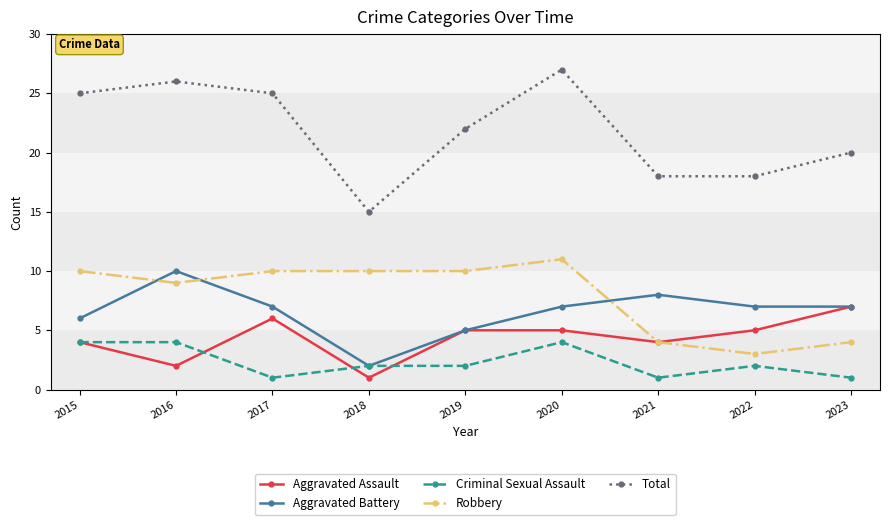

Rank the series by their maximum value, from highest to lowest.

Total, Robbery, Aggravated Battery, Aggravated Assault, Criminal Sexual Assault